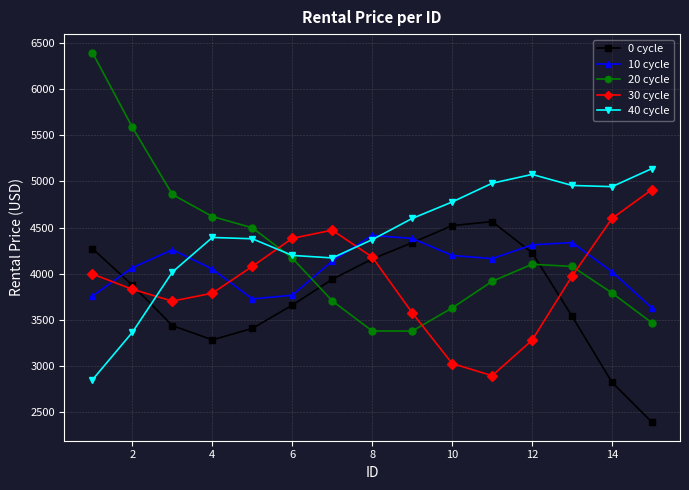

What is the minimum value shown in the chart?

2394.1